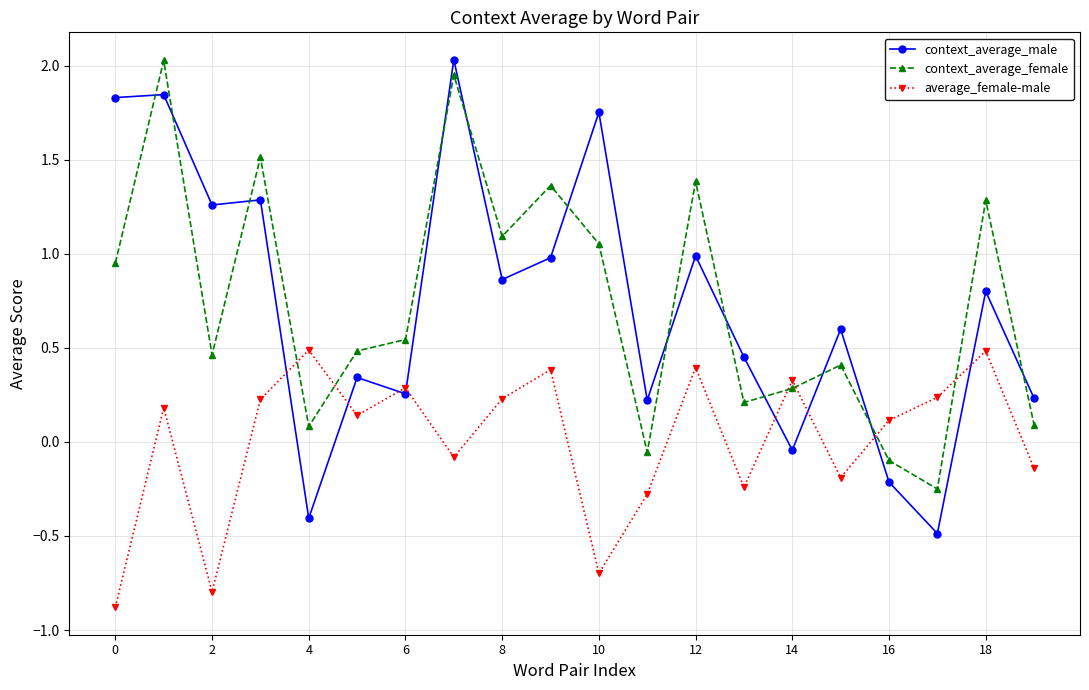

After their last crossing, which series has the higher values: context_average_female or context_average_male?

context_average_male